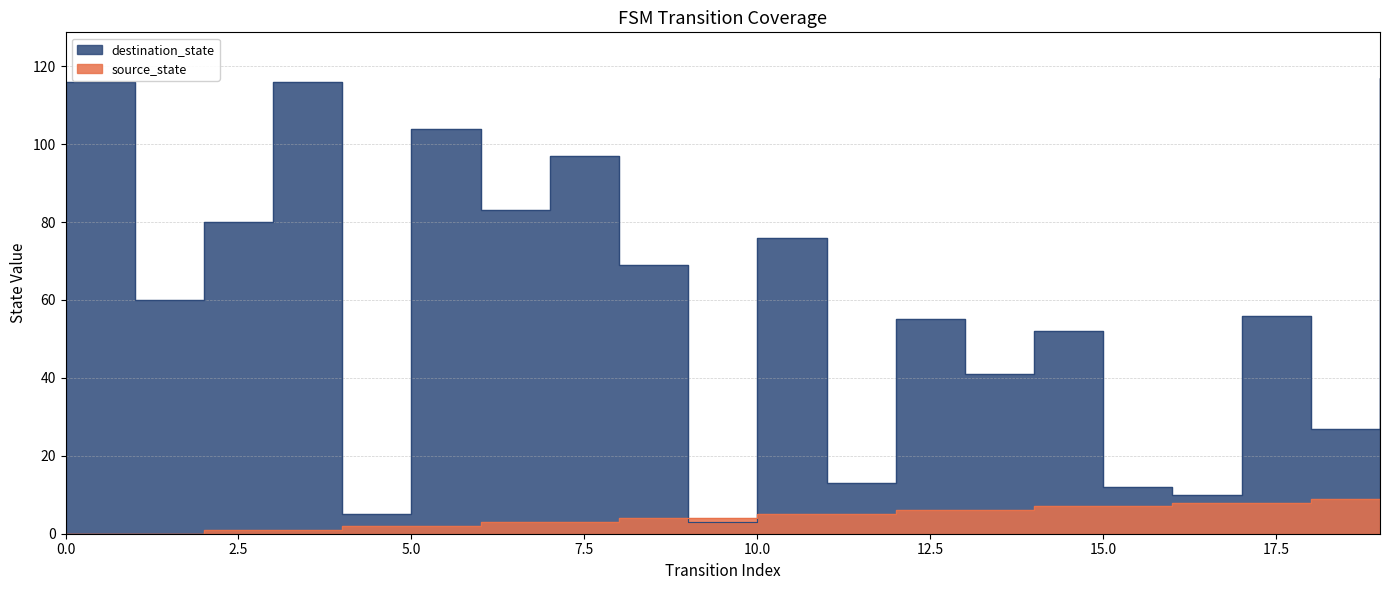

How many data points does each series have?

20